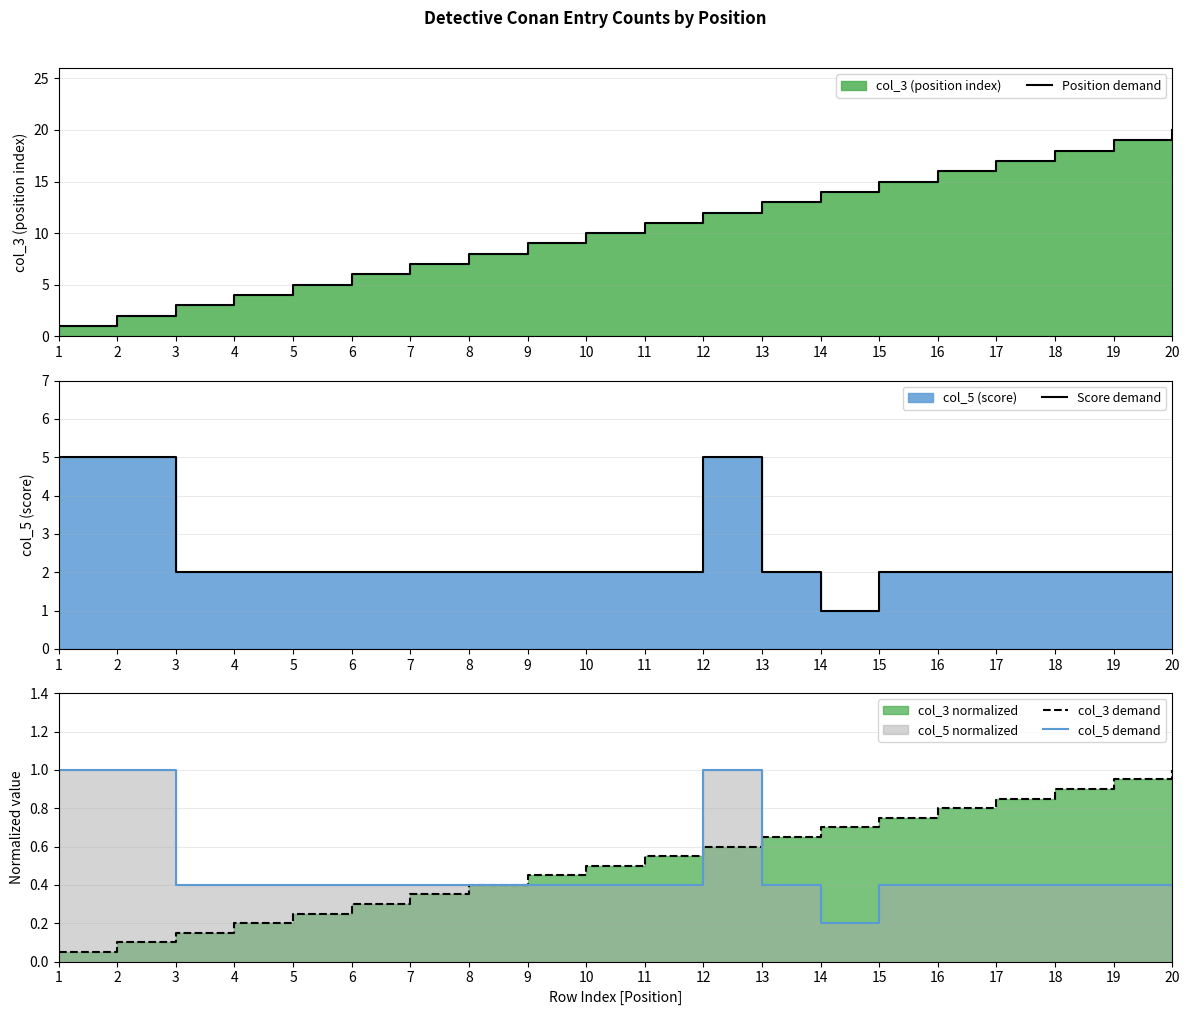

What is the value of the Position demand point at the 19th from the left?

19.0